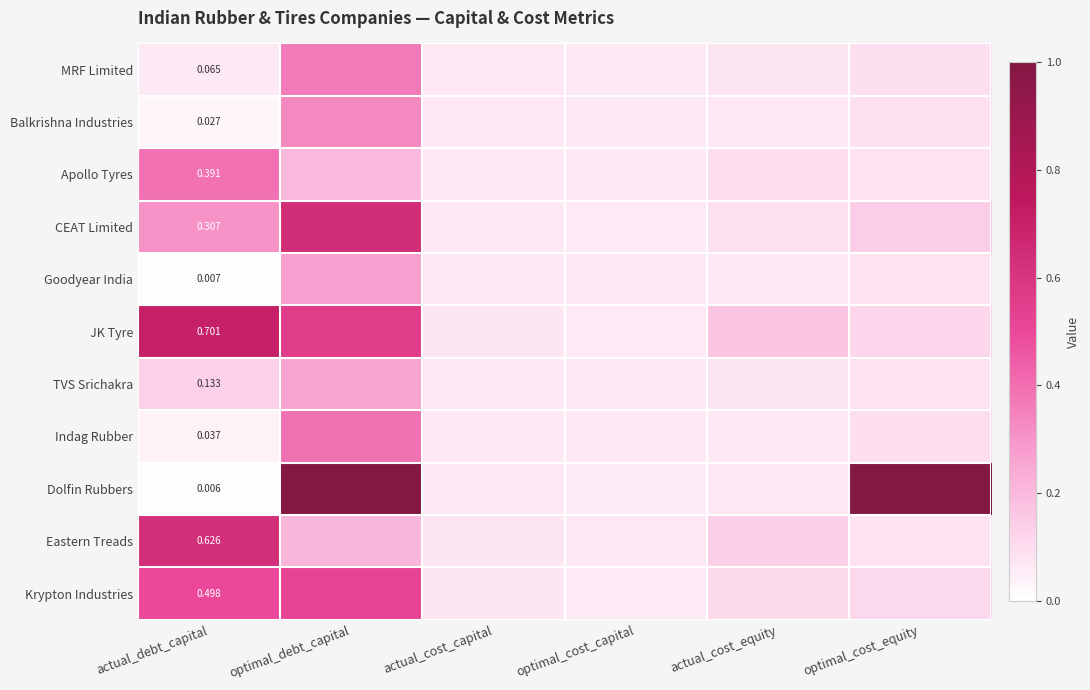

Which series has the widest spread of values?

Dolfin Rubbers